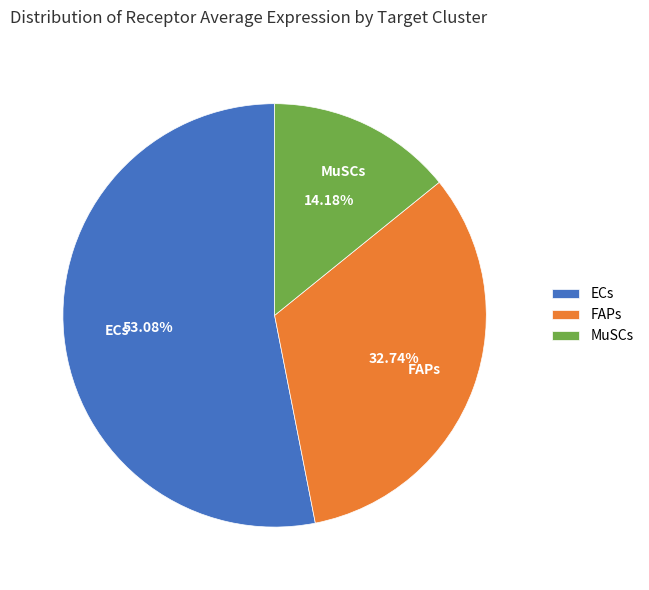

Does any single category account for the majority?

Yes